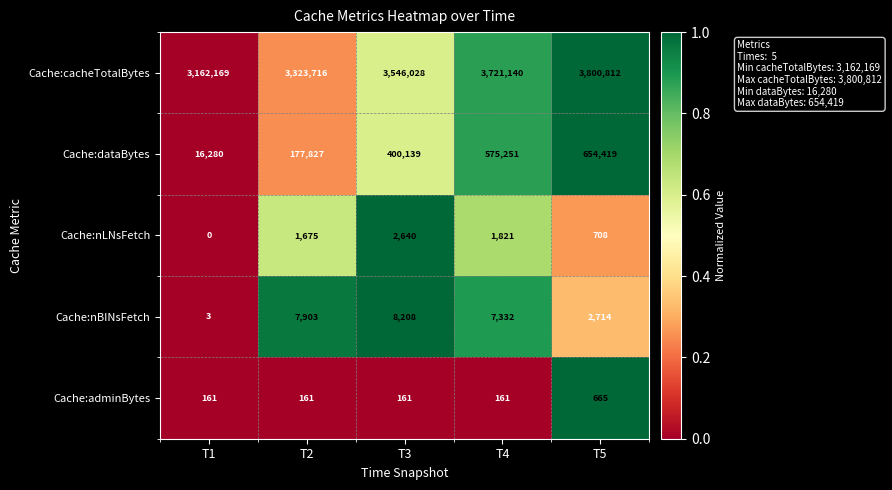

List the series in order of their peak value, lowest first.

Cache:adminBytes, Cache:nLNsFetch, Cache:nBINsFetch, Cache:dataBytes, Cache:cacheTotalBytes